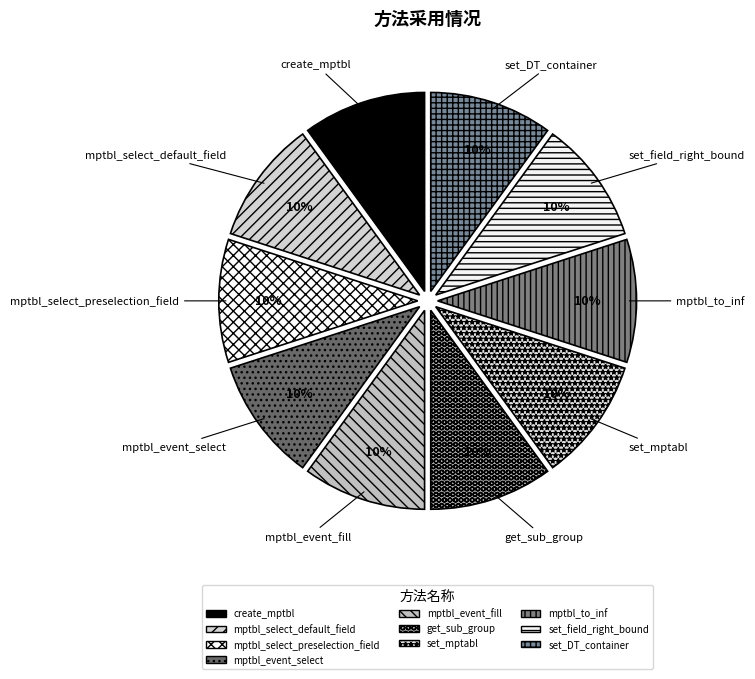

Is there a majority slice in this chart?

No